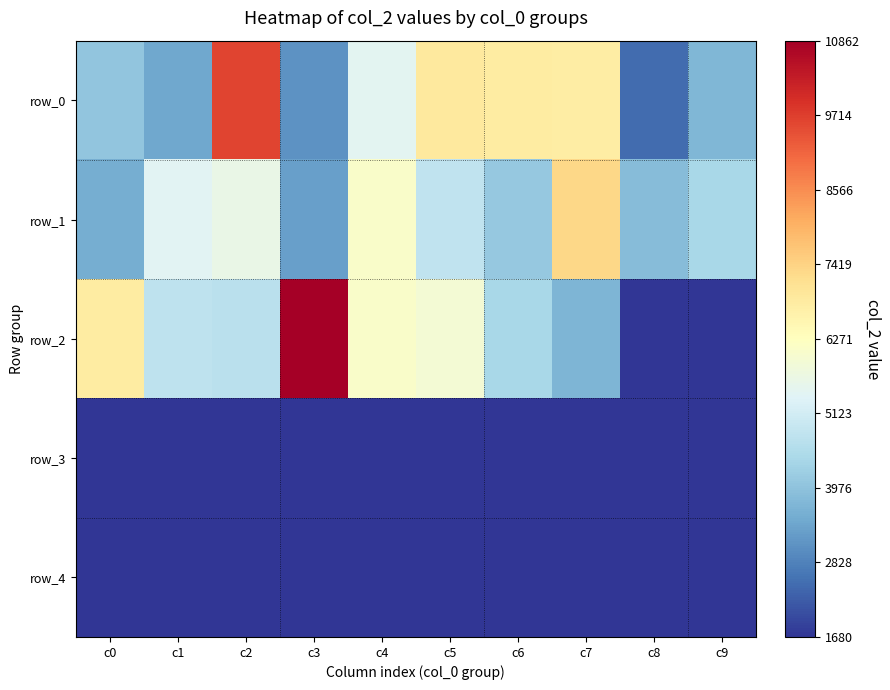

Which series has the largest total across all categories?

row_0